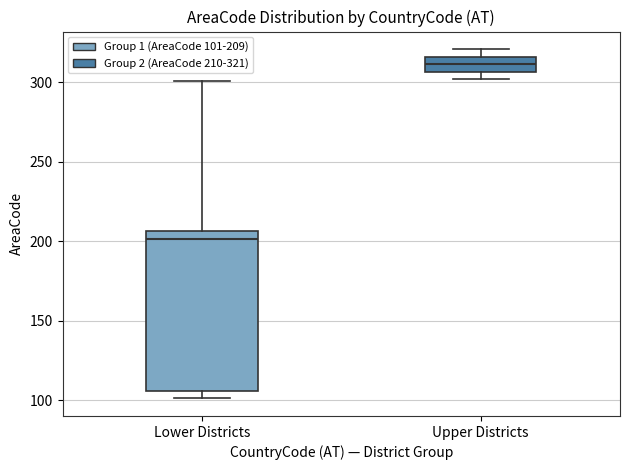

Reading left to right, read every box against the y-axis: the position of its median line, the range the box covers, and the ends of its whiskers. The values are not printed on the chart, so give them approximately, as read against the axis.

Lower Districts: median 200, box 105 to 205, whiskers 100 to 300
Upper Districts: median 310, box 305 to 315, whiskers 300 to 320